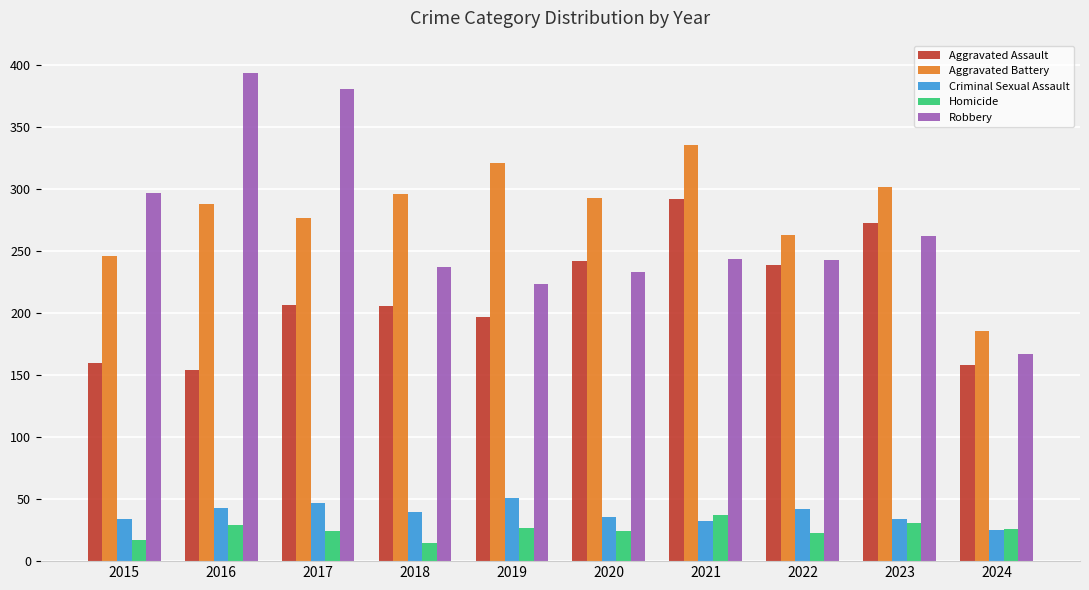

True or false: Aggravated Assault has a value of 417 at 2022.

False